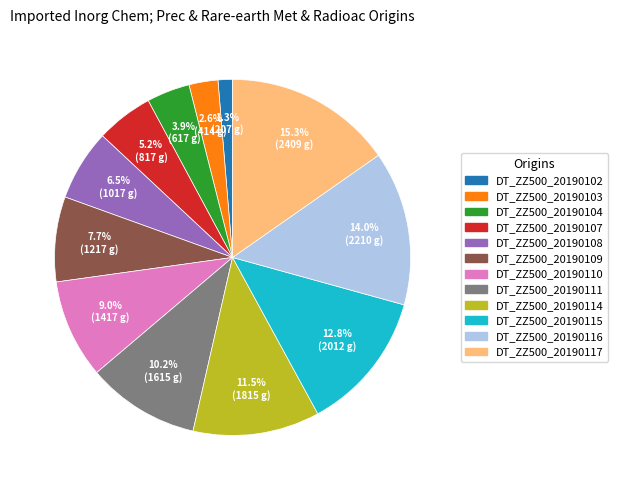

The DT_ZZ500_20190116 slice represents 14% of the pie. True or false?

True